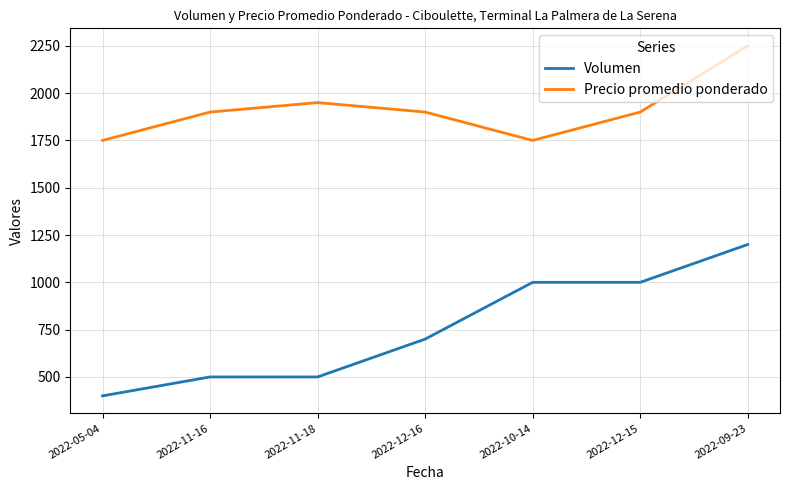

At how many categories does at least one series exceed 1297?

7